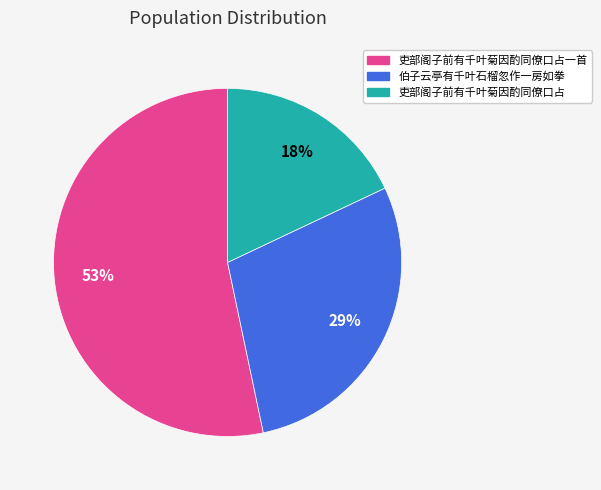

Is there a majority slice in this chart?

Yes